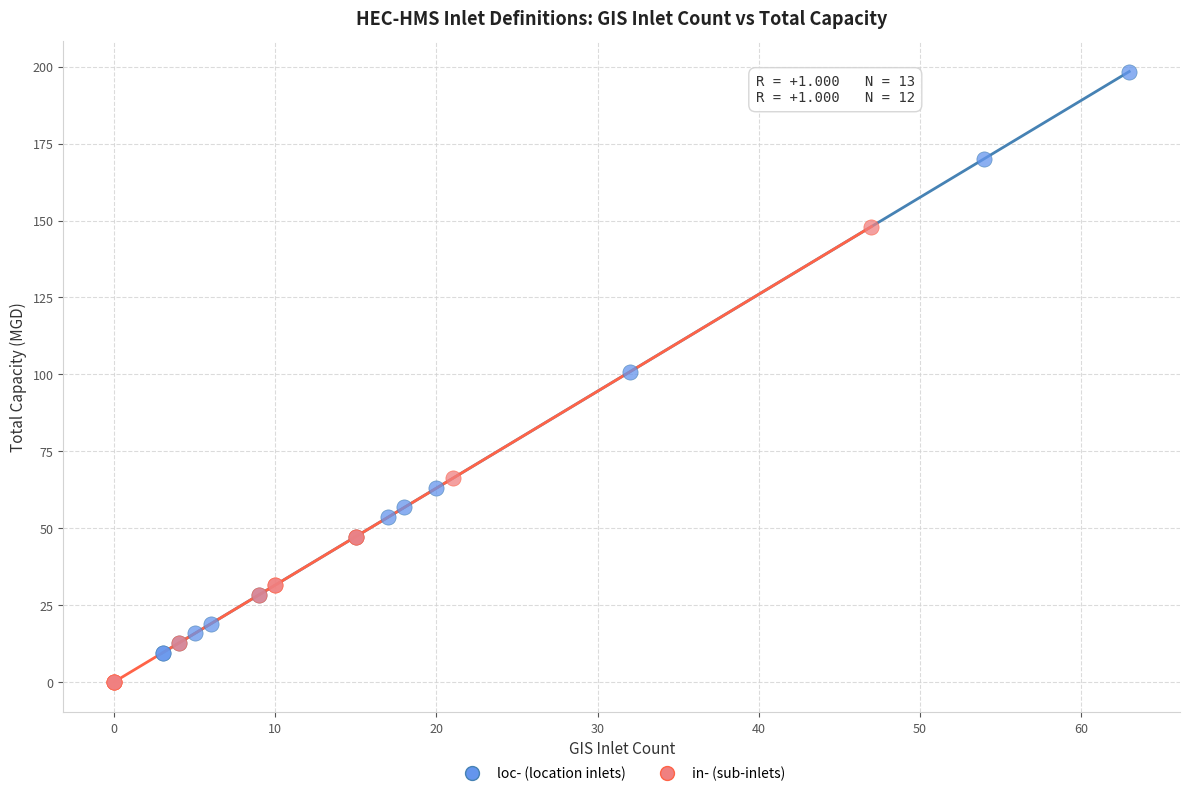

Which series has the largest Y range (max minus min)?

loc- (location inlets)